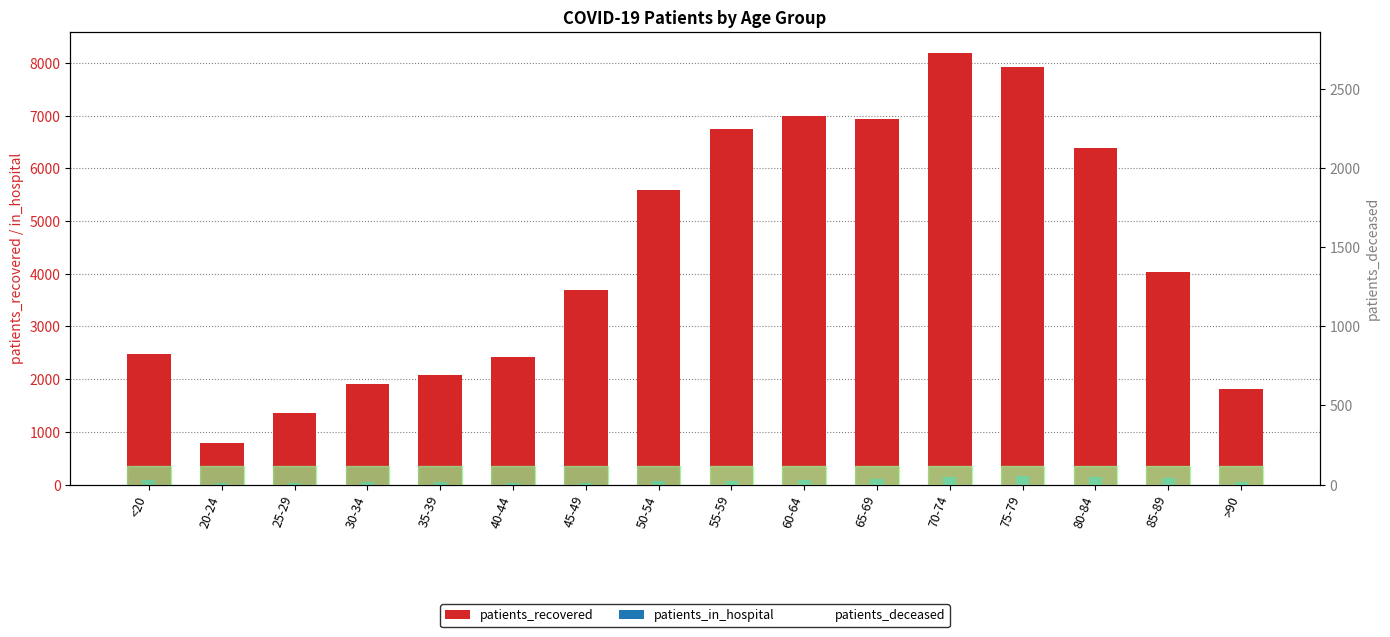

Reading left to right, transcribe all the data shown in this chart.

patients_recovered: <20=2471	20-24=798	25-29=1350	30-34=1910	35-39=2078	40-44=2416	45-49=3686	50-54=5593	55-59=6754	60-64=6993	65-69=6934	70-74=8180	75-79=7929	80-84=6379	85-89=4039	>90=1817
patients_in_hospital: <20=93	20-24=22	25-29=36	30-34=40	35-39=48	40-44=32	45-49=36	50-54=68	55-59=75	60-64=88	65-69=107	70-74=148	75-79=167	80-84=152	85-89=123	>90=45
patients_deceased: <20=13	20-24=3	25-29=3	30-34=13	35-39=12	40-44=19	45-49=32	50-54=95	55-59=168	60-64=327	65-69=671	70-74=1380	75-79=2331	80-84=2723	85-89=2025	>90=877